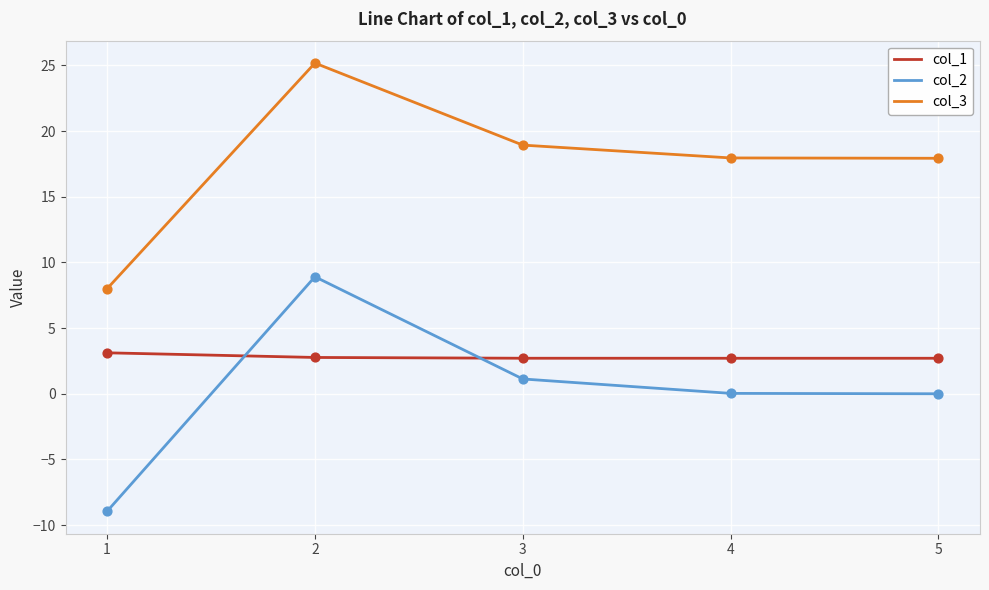

At which category is the sum across all series the highest?

2